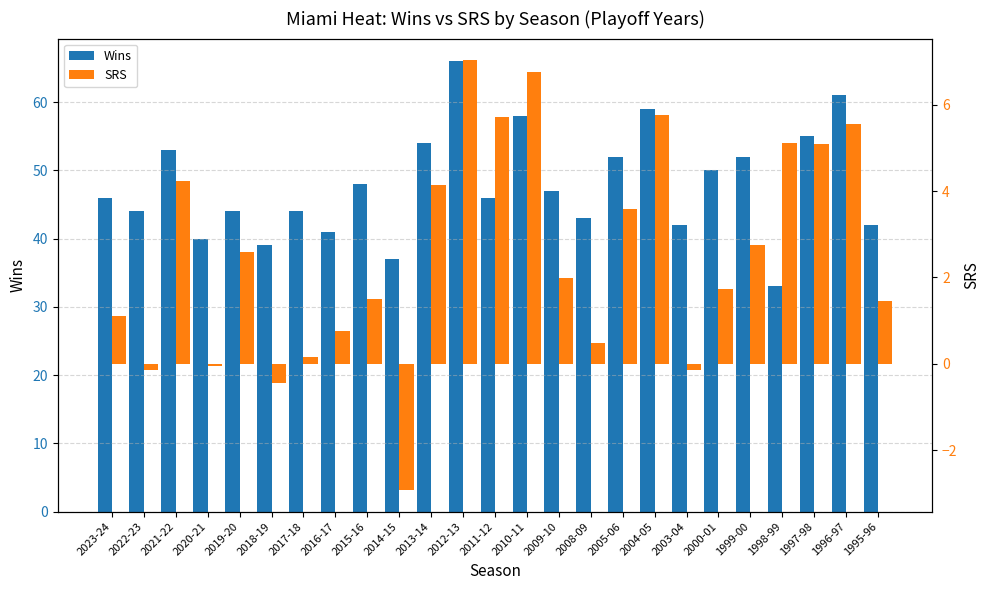

At which category does the chart reach its minimum across all series?

2014-15